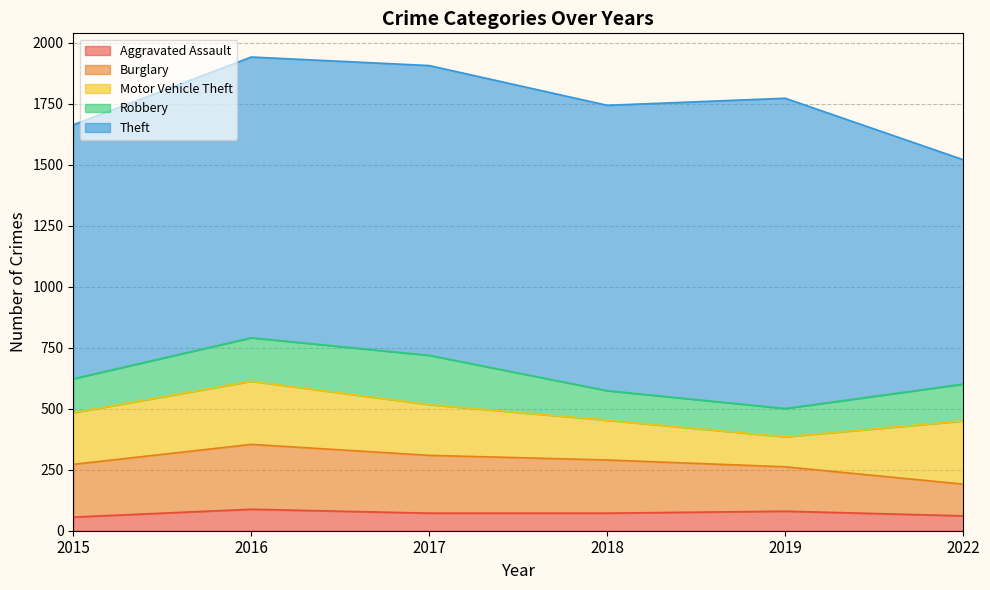

Reading left to right, list all the values displayed in this chart.

Aggravated Assault: 2015=56	2016=88	2017=72	2018=72	2019=80	2022=61
Burglary: 2015=216	2016=266	2017=237	2018=218	2019=182	2022=130
Motor Vehicle Theft: 2015=212	2016=259	2017=208	2018=163	2019=123	2022=259
Robbery: 2015=139	2016=178	2017=202	2018=121	2019=116	2022=151
Theft: 2015=1041	2016=1151	2017=1188	2018=1170	2019=1272	2022=920